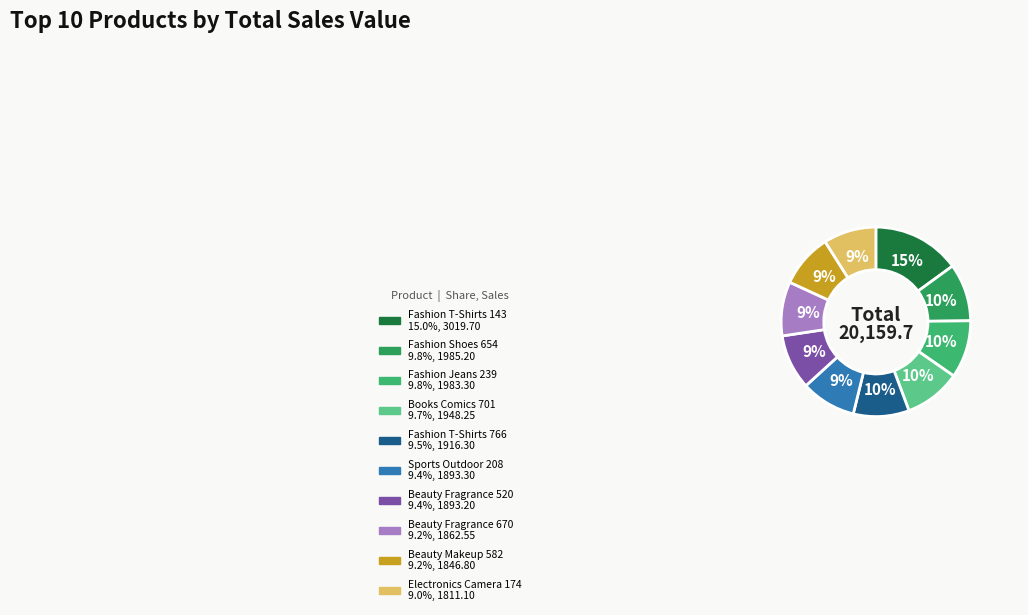

Which category has the smallest portion of the pie?

Electronics Camera 174